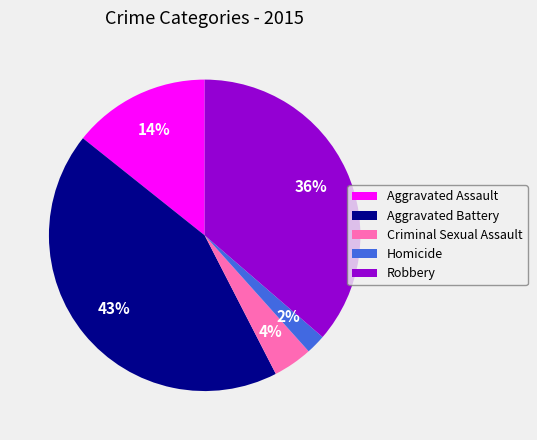

How many segments does this pie chart have?

5